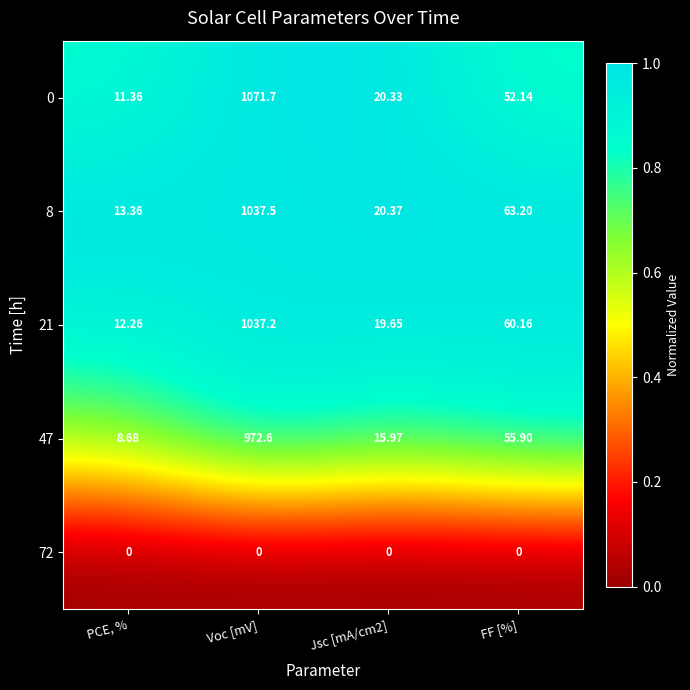

At which category is the sum across all series the highest?

Voc [mV]